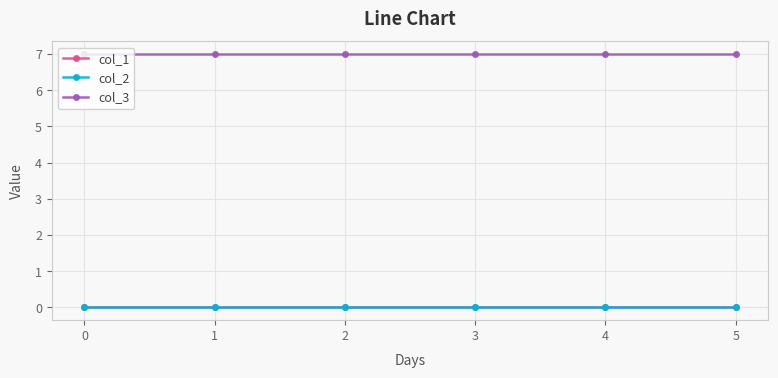

Is this an area chart (filled region under the line)?

No